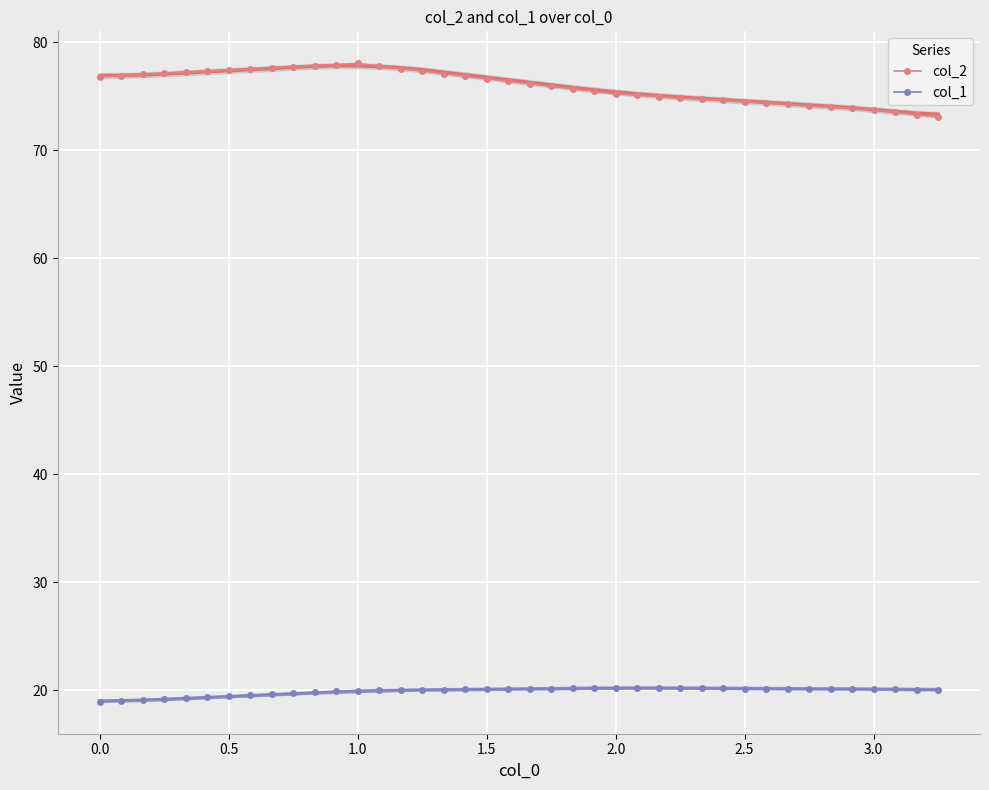

True or false: col_2 has more than 0 interior local peaks.

True